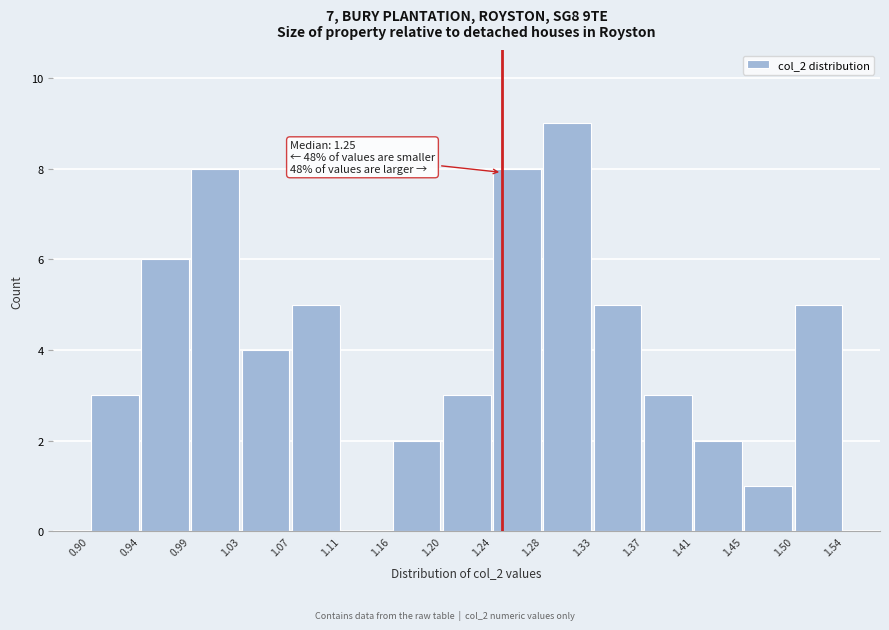

Over which range of the x-axis is the bar tallest?

1.28 to 1.33